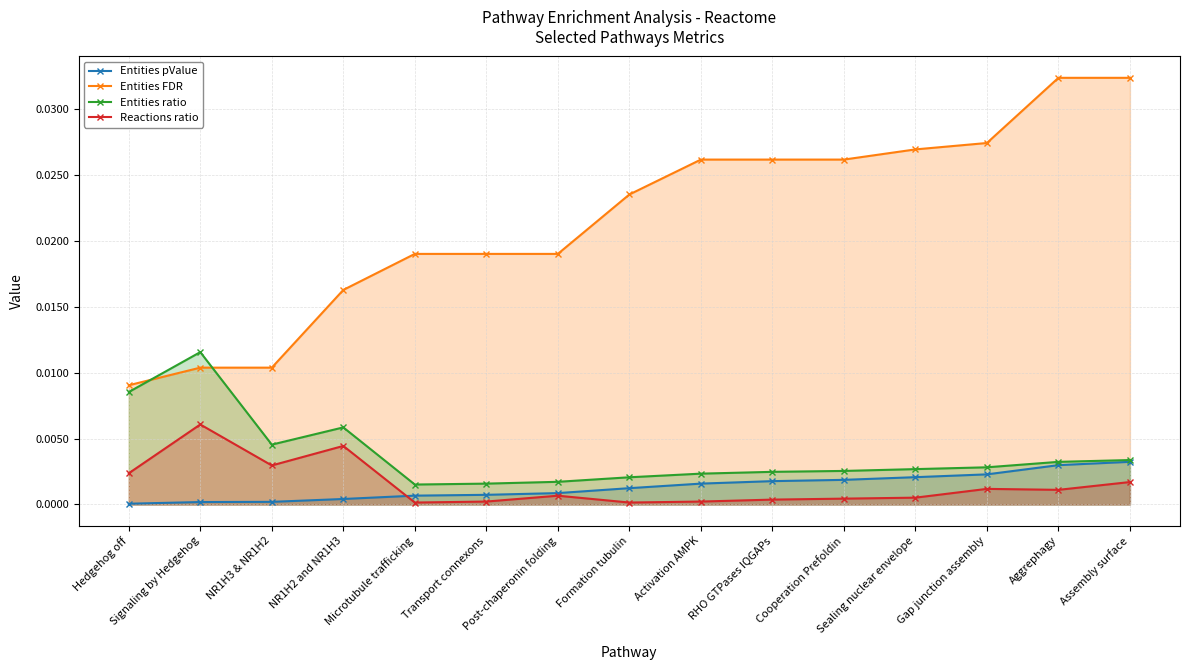

What is the label of the 3rd point from the right?

Gap junction assembly